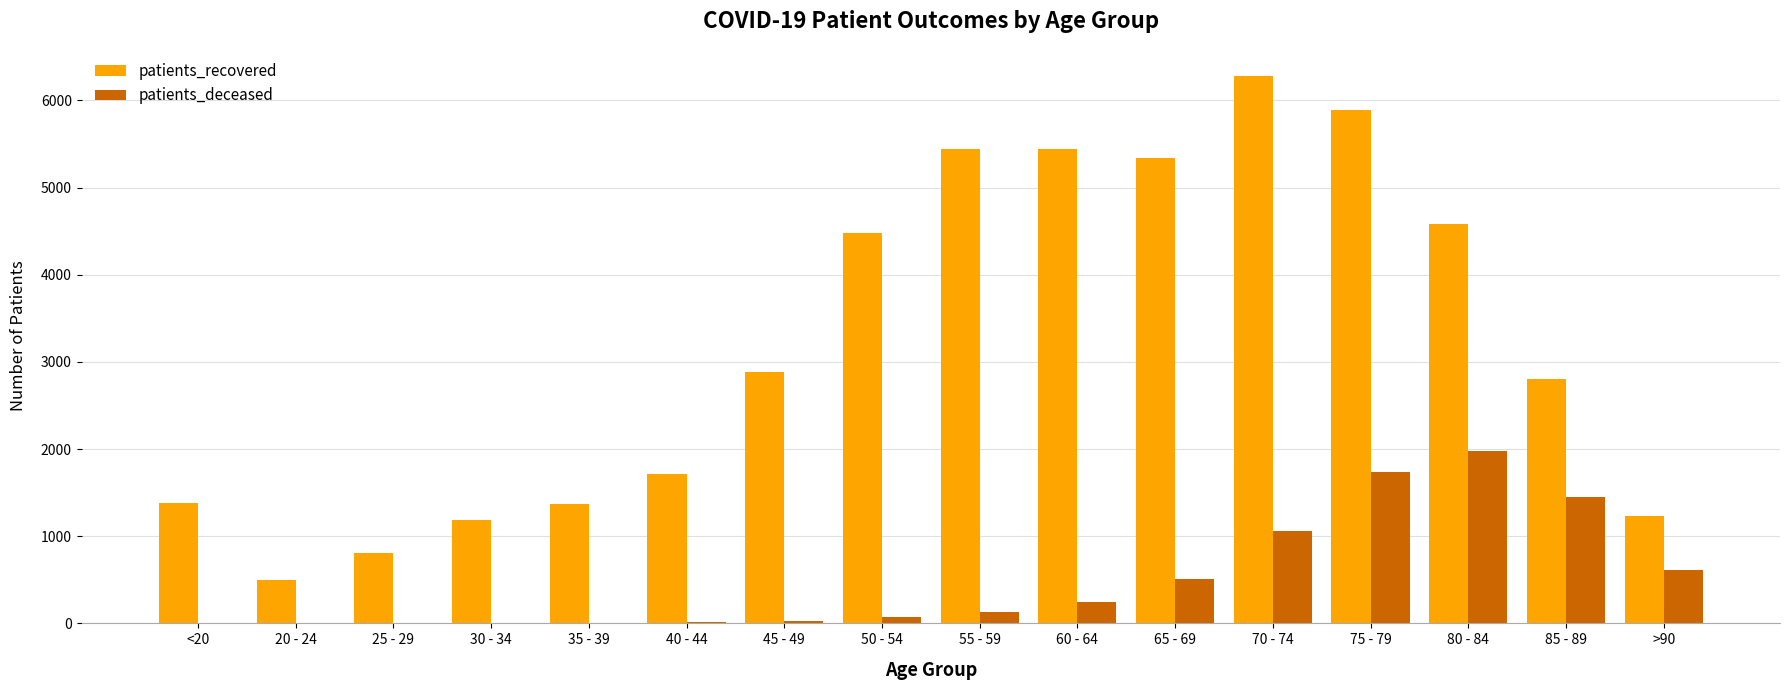

Where is patients_deceased nearest to the value 990?

70 - 74